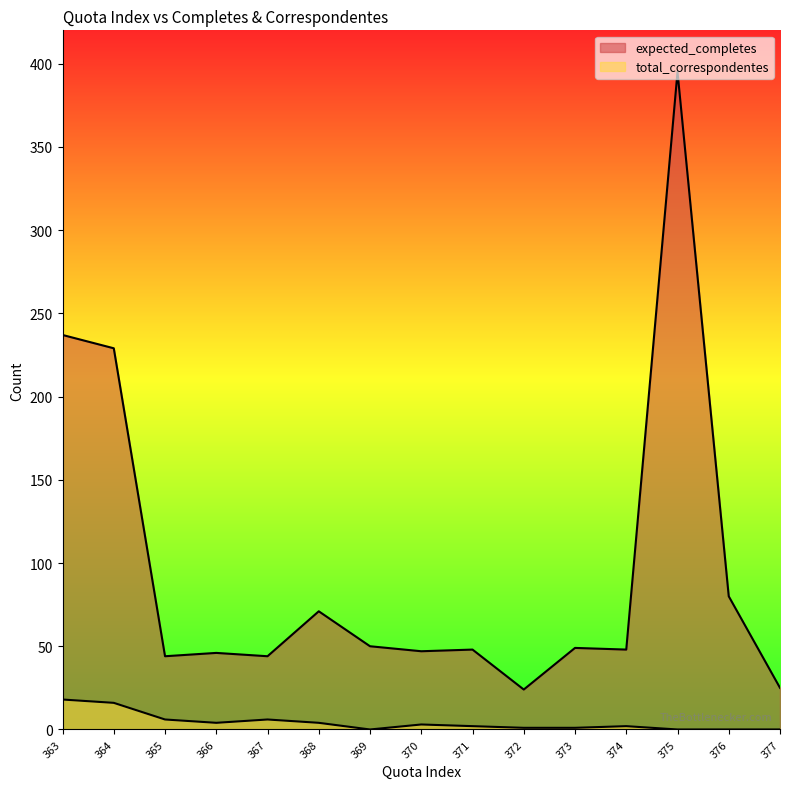

Which series has the largest range (max minus min)?

expected_completes